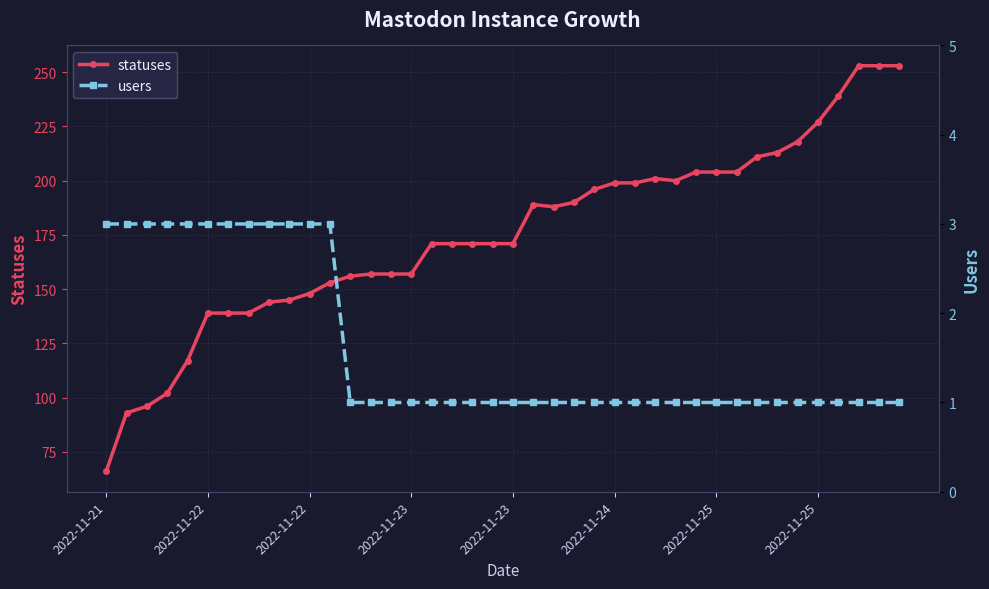

Is it true that statuses equals 157 at 13?

True